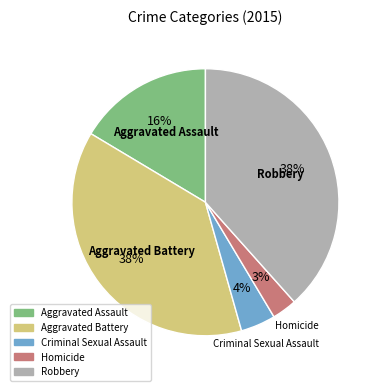

Is the sum of Robbery and Aggravated Assault greater than half?

Yes